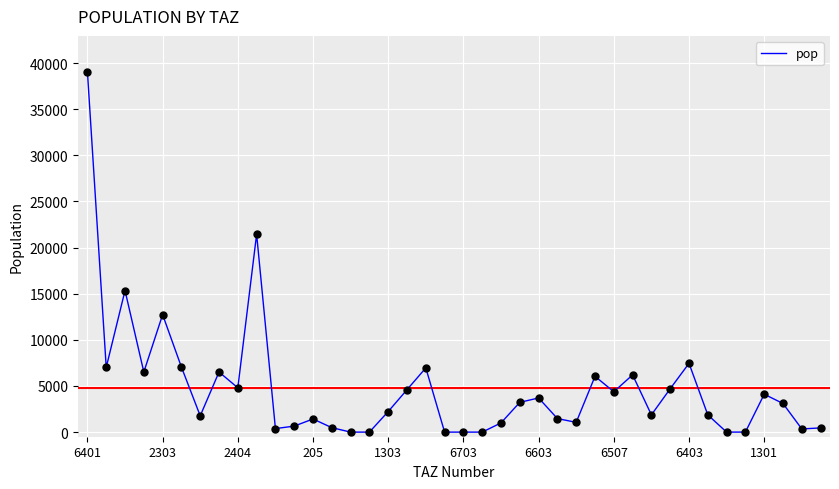

What is the difference between the maximum and minimum values?

39041.8